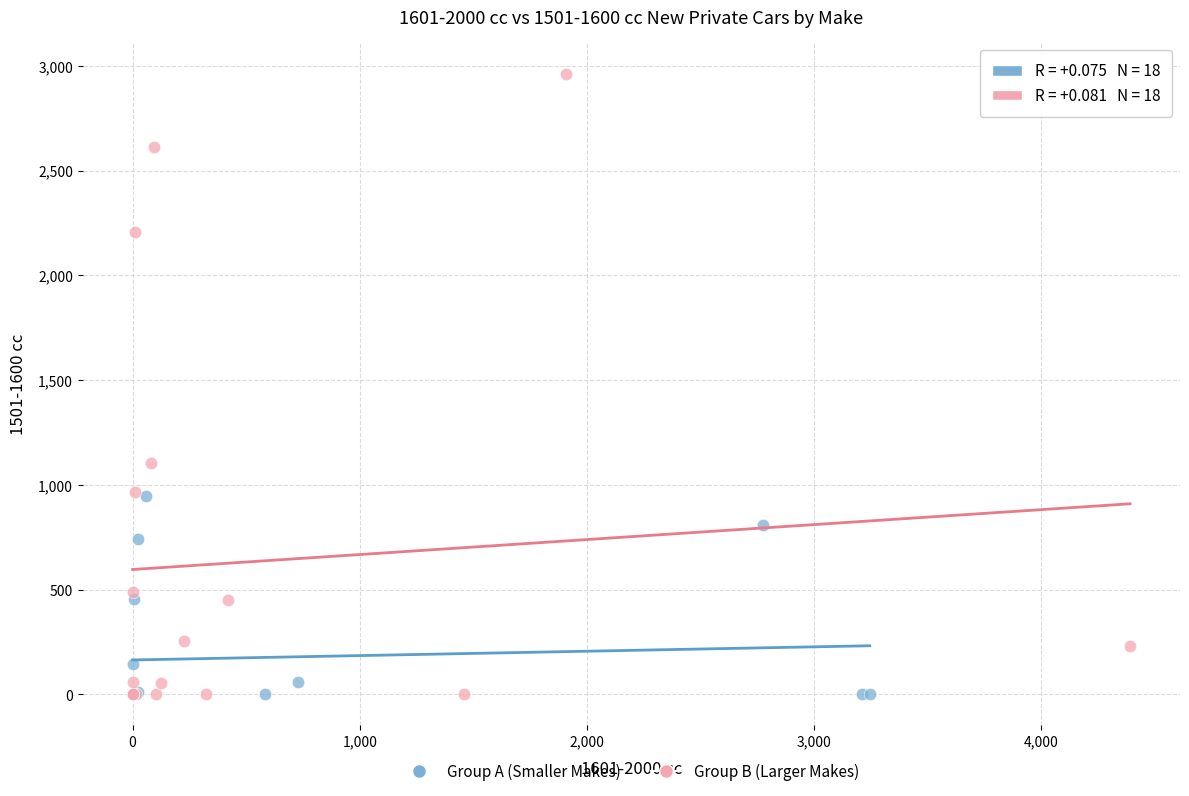

What are all the series names shown in the legend?

Group A (Smaller Makes), Group B (Larger Makes)